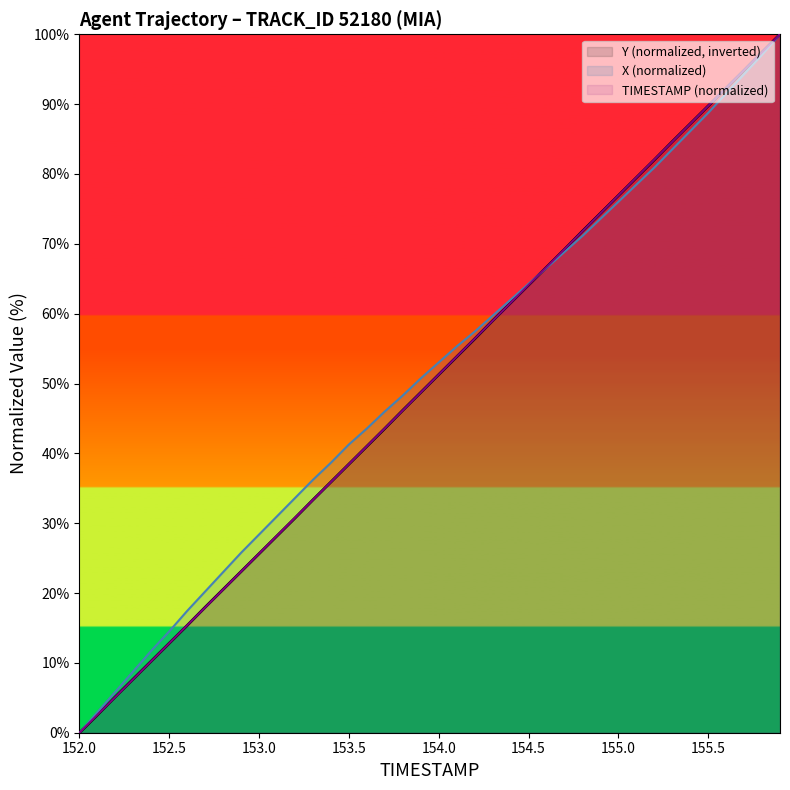

Which series has the widest spread of values?

TIMESTAMP